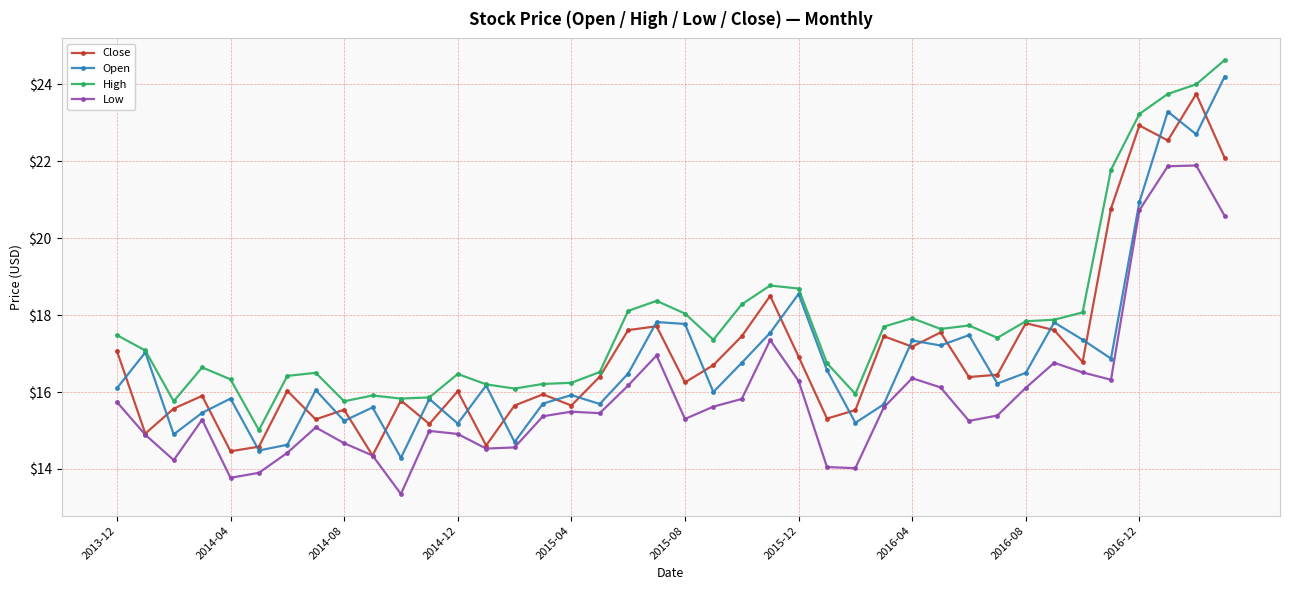

What is the greatest value displayed?

24.6